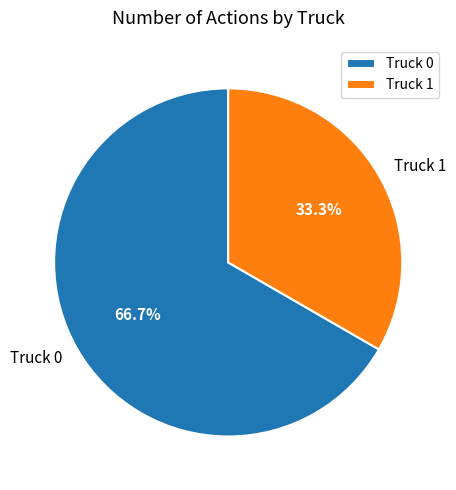

How many slices are in this pie chart?

2